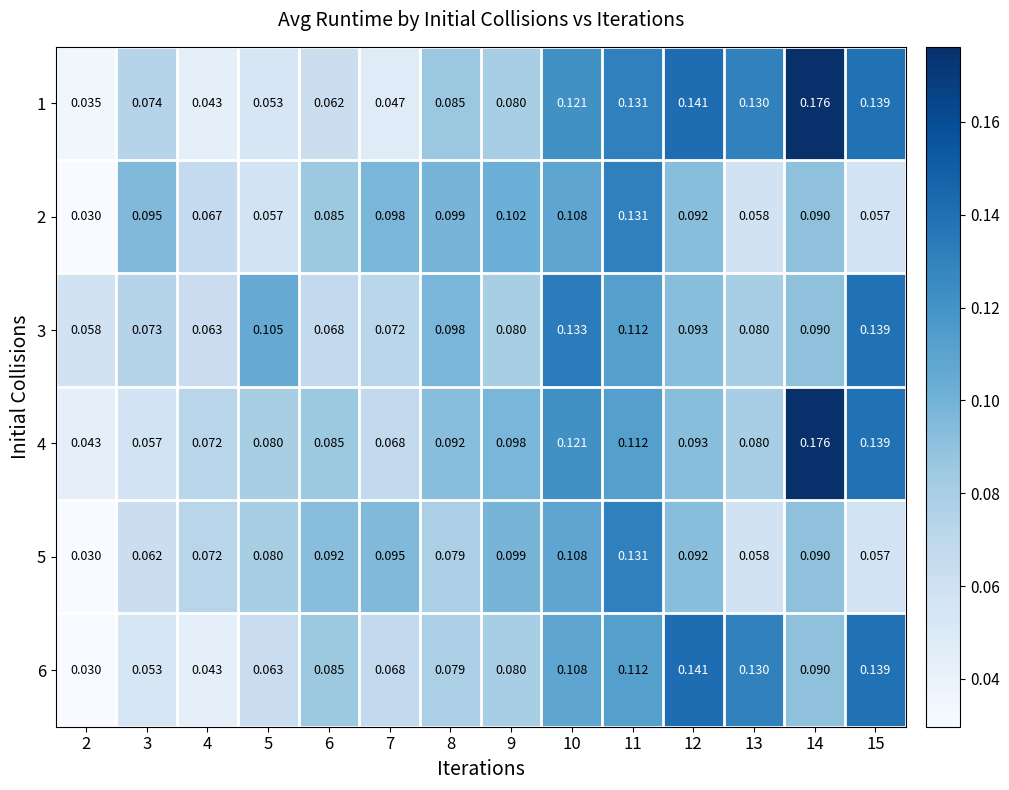

Is the value of 1 at 15 greater than the value of 4 at 7?

Yes